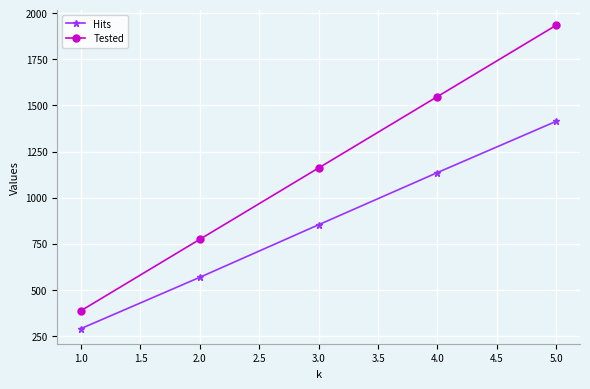

What is the value of the Tested point at the 2nd from the left?

774